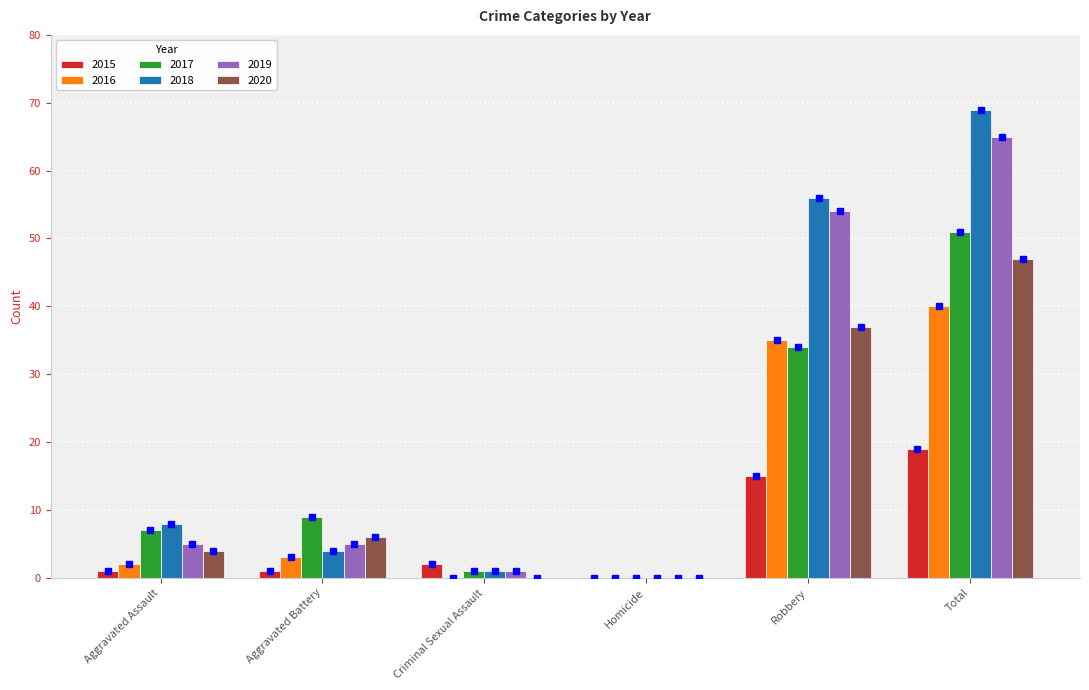

Is it true that 2017 equals 12 at Aggravated Assault?

False